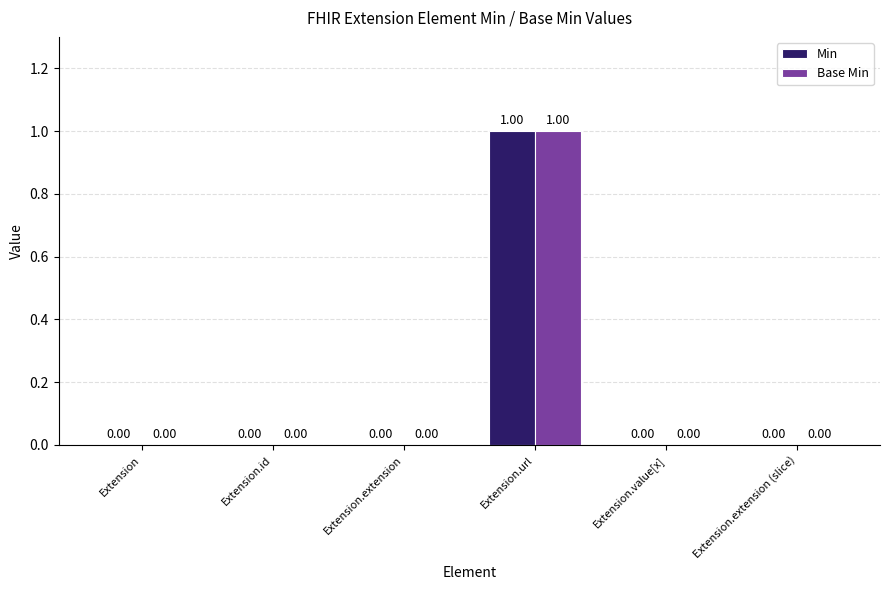

Which category has the highest value across all series?

Extension.url